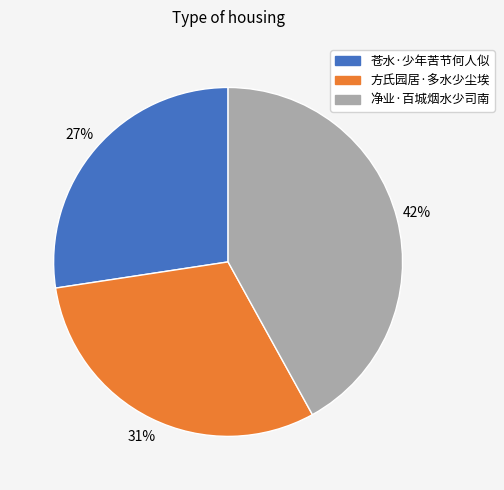

Which category has the biggest portion of the pie?

净业·百城烟水少司南